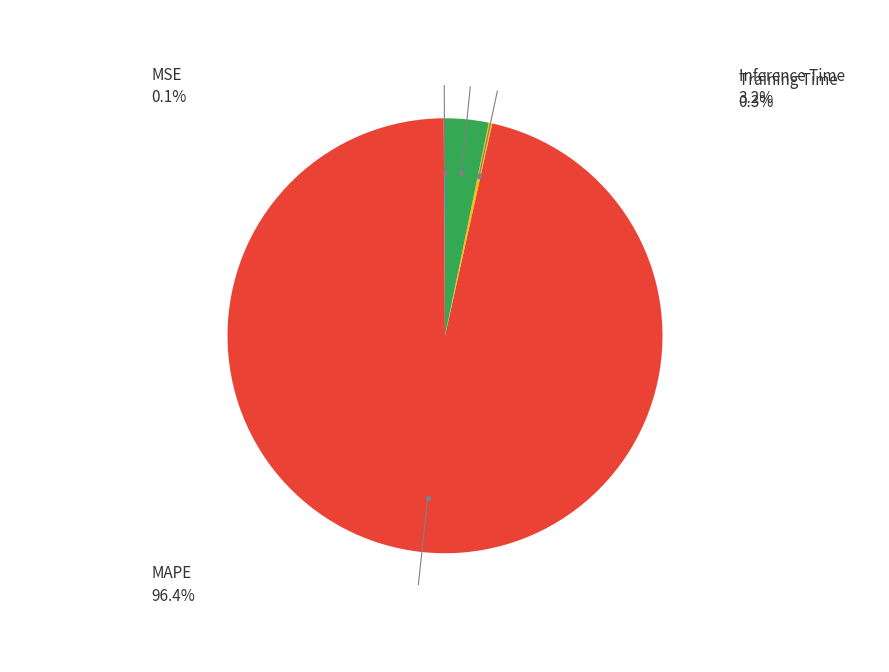

Is there a majority slice in this chart?

Yes